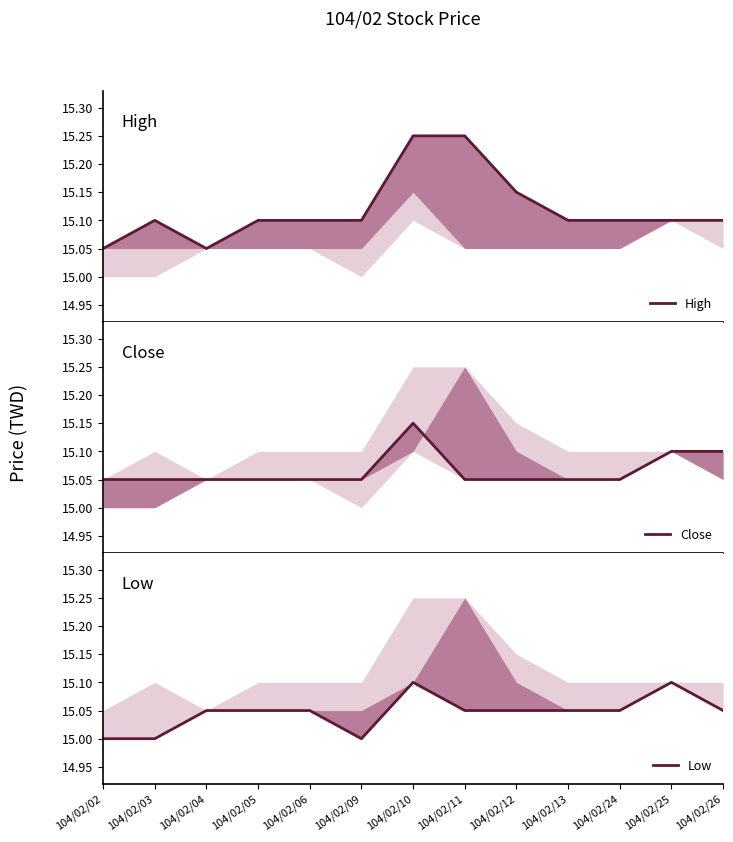

What are all the series names shown in the legend?

High, Close, Low